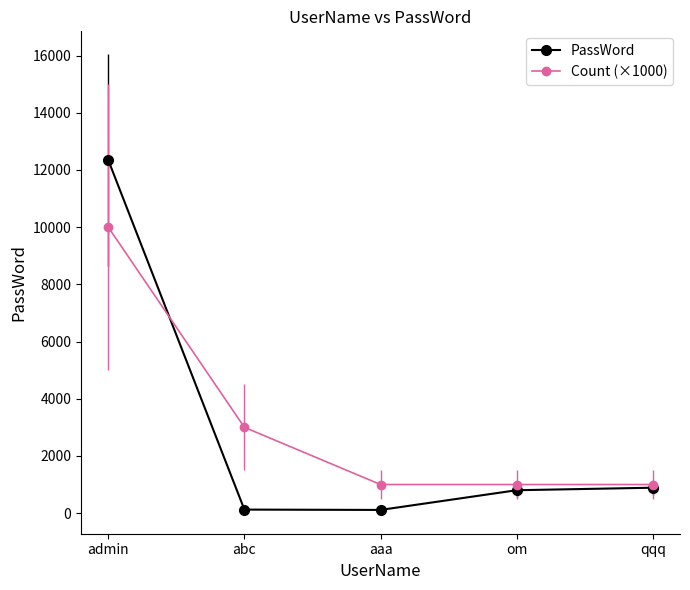

What is the label of the 2nd point from the left?

abc